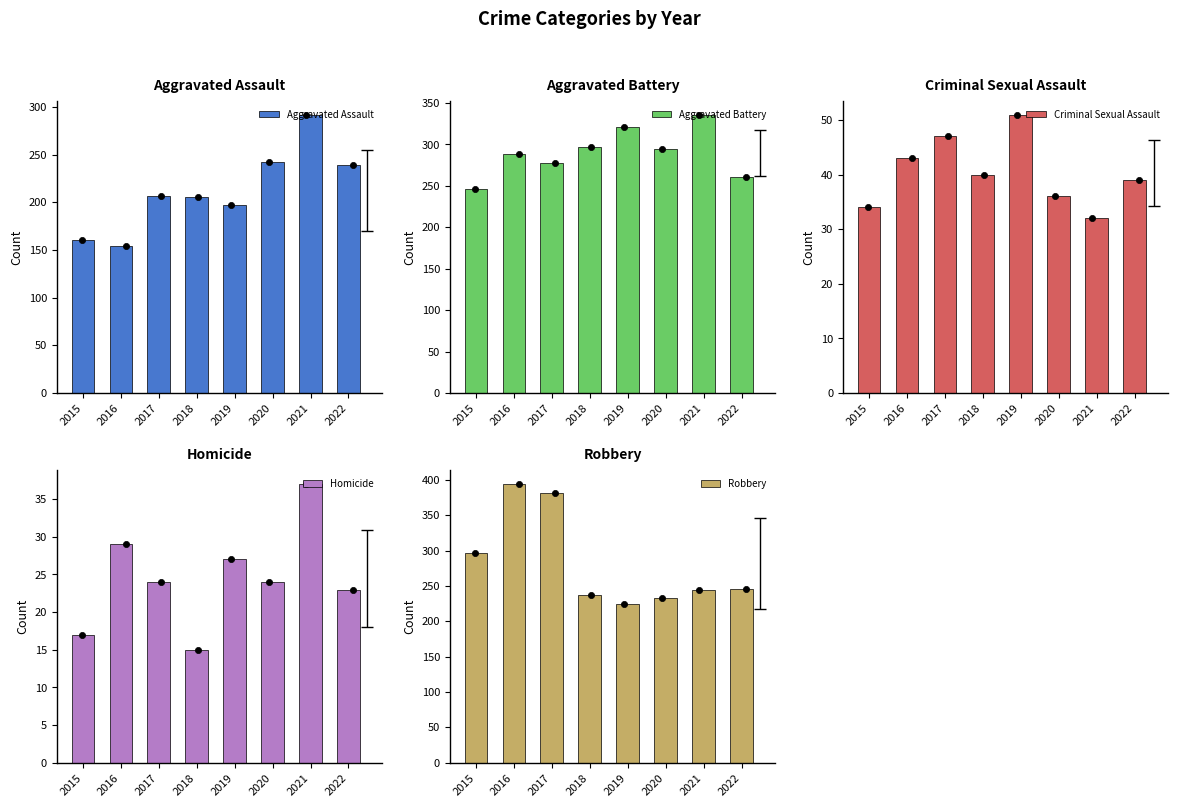

Which series reaches the maximum Y coordinate?

Robbery